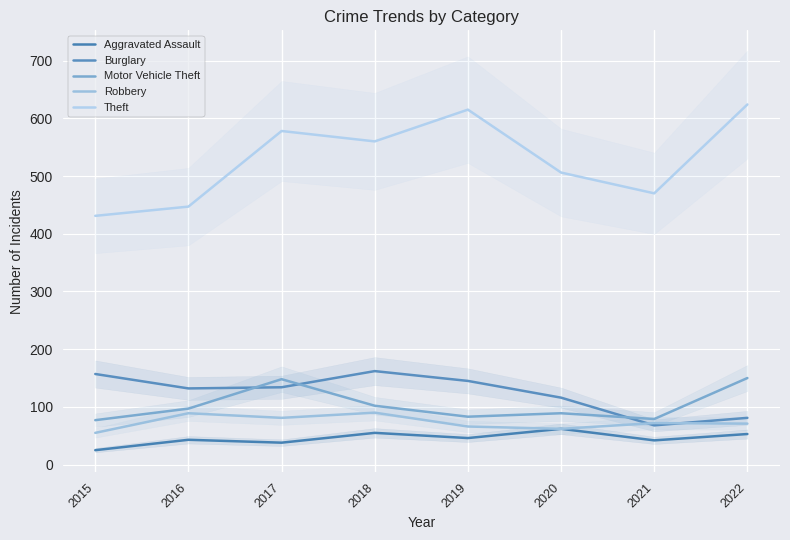

Which category has the highest value across all series?

2022